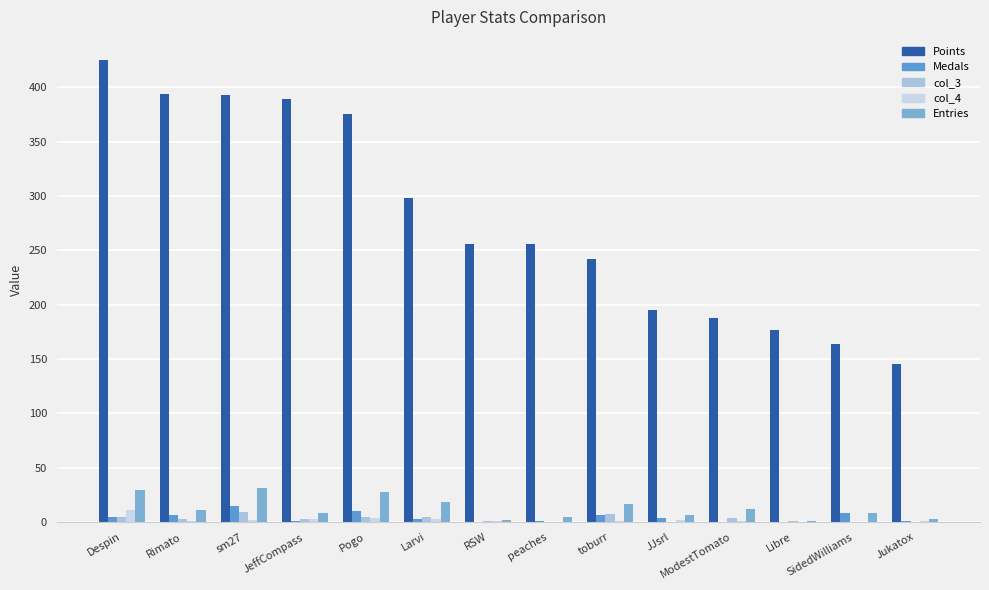

Count the col_3 values in the range 0 to 5.

12